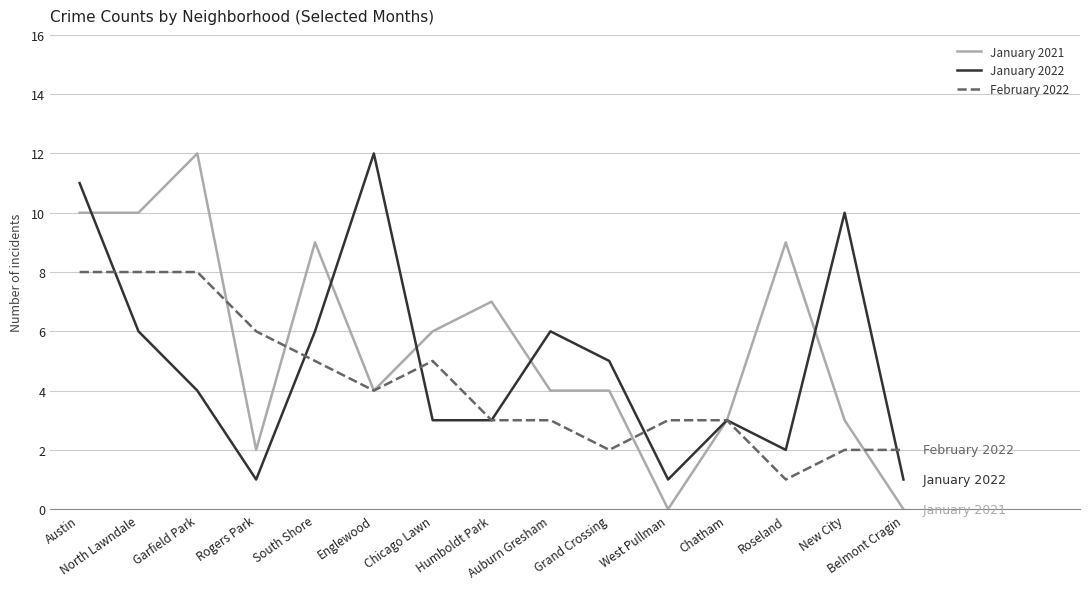

Where does the February 2022 series first go above 3?

Austin